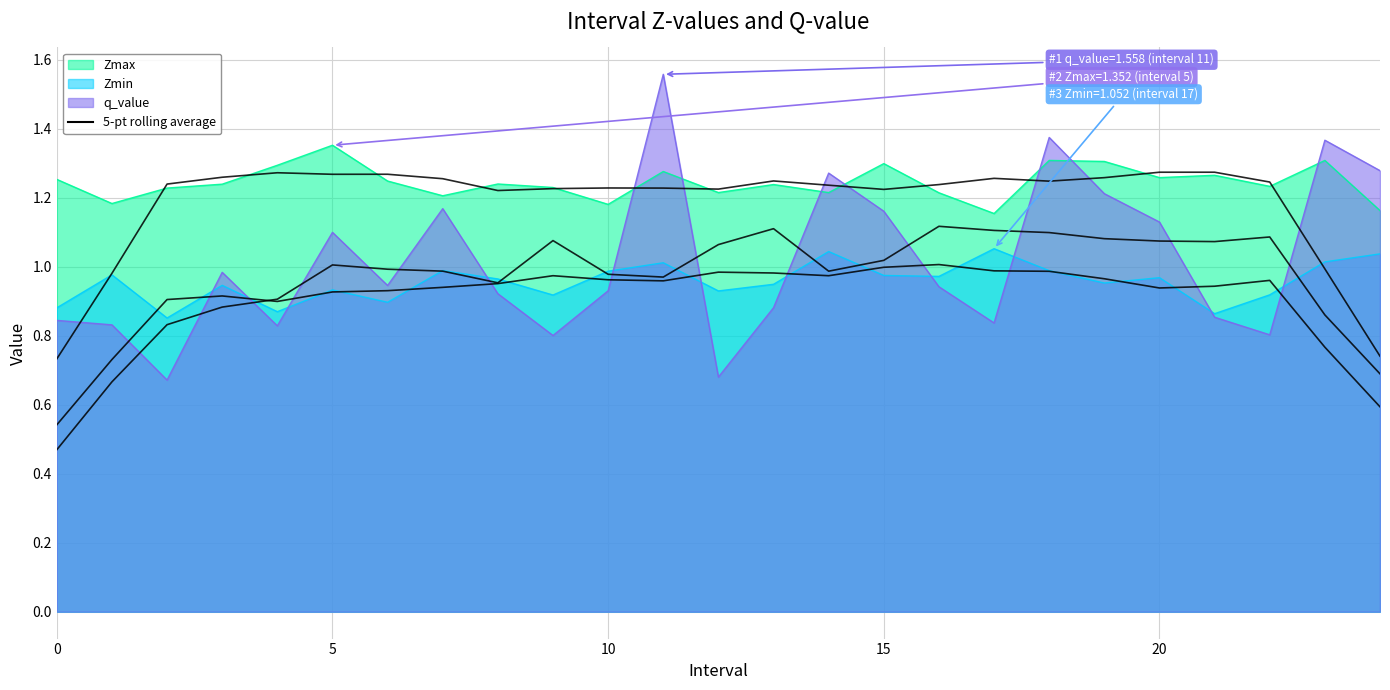

What is the minimum value for Zmax?

1.2